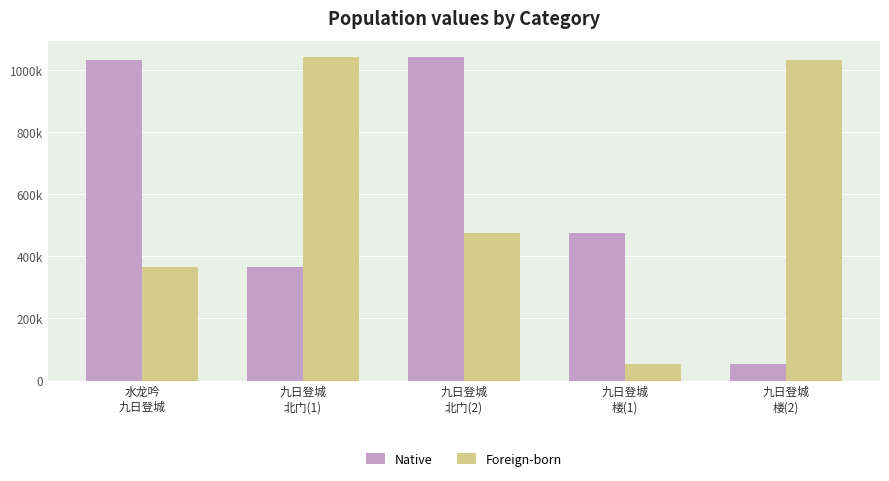

What is the total value across all series at 九日登城
楼(2)?

1085083